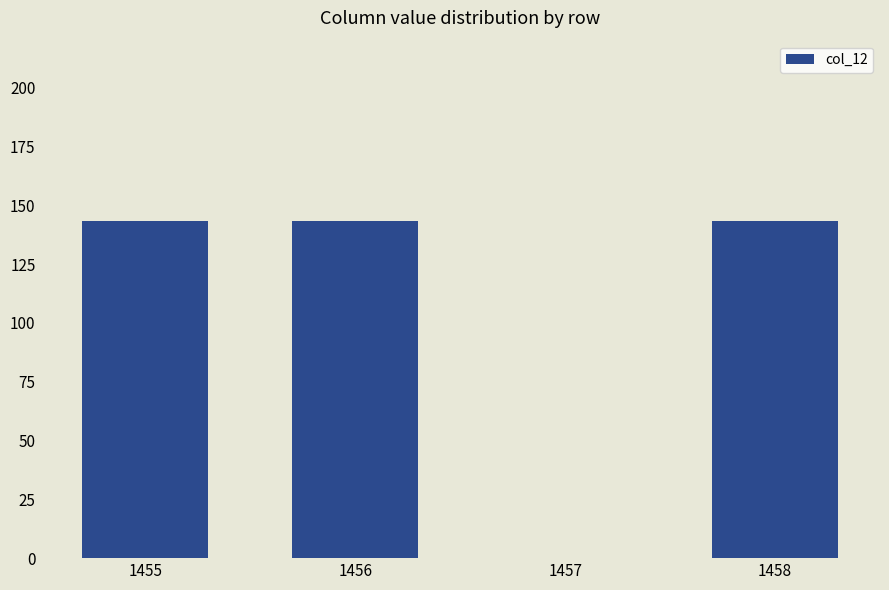

What is the change in value from 1457 to 1458?

+143.3